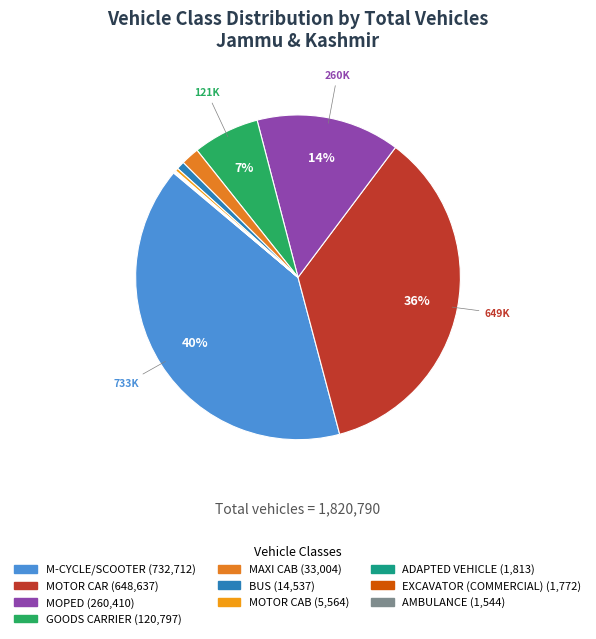

Is there a majority slice in this chart?

No